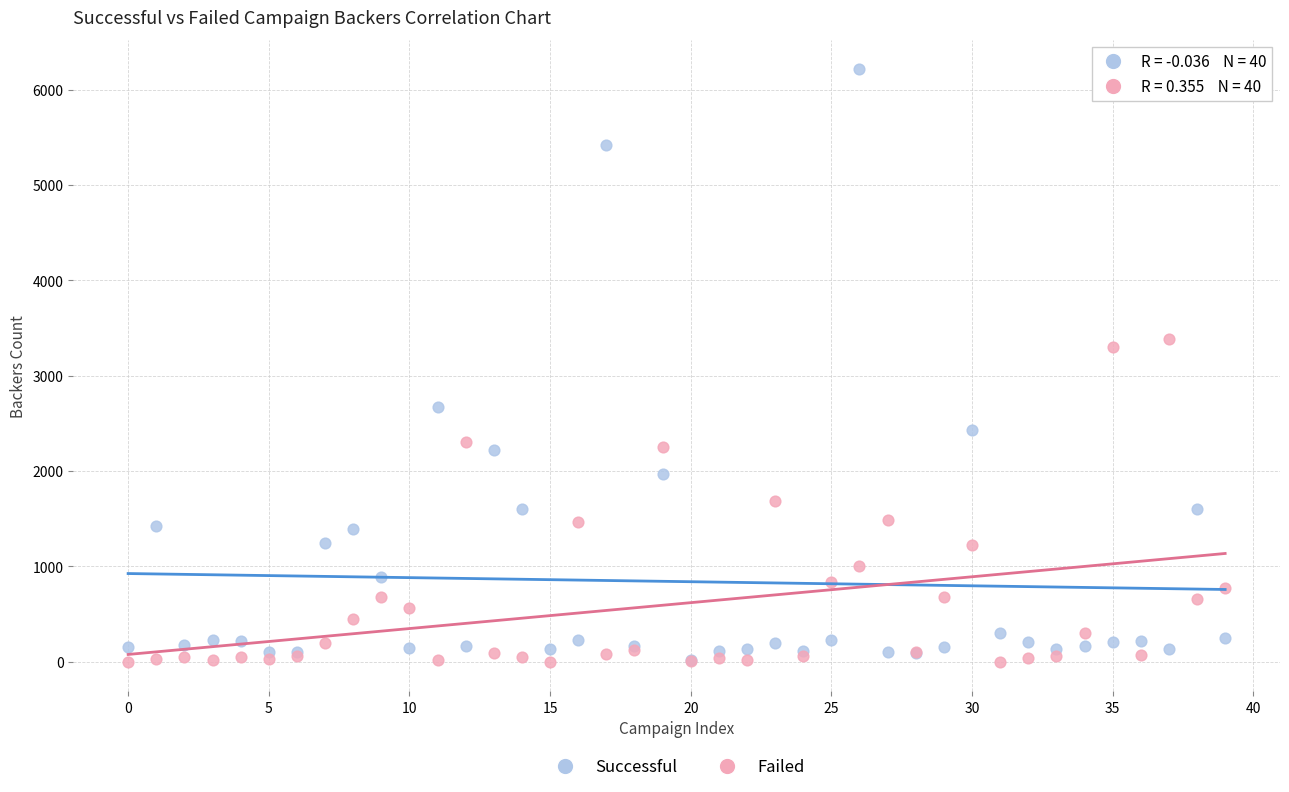

In the Successful series, what Y value is closest to 3114?

2673